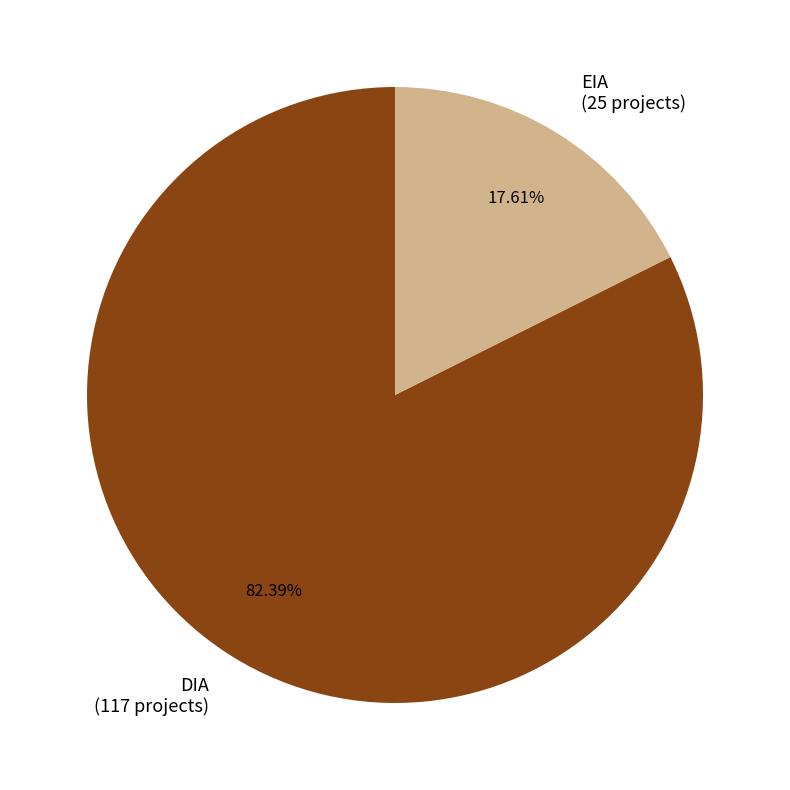

To the nearest percent, what portion does DIA represent?

82%